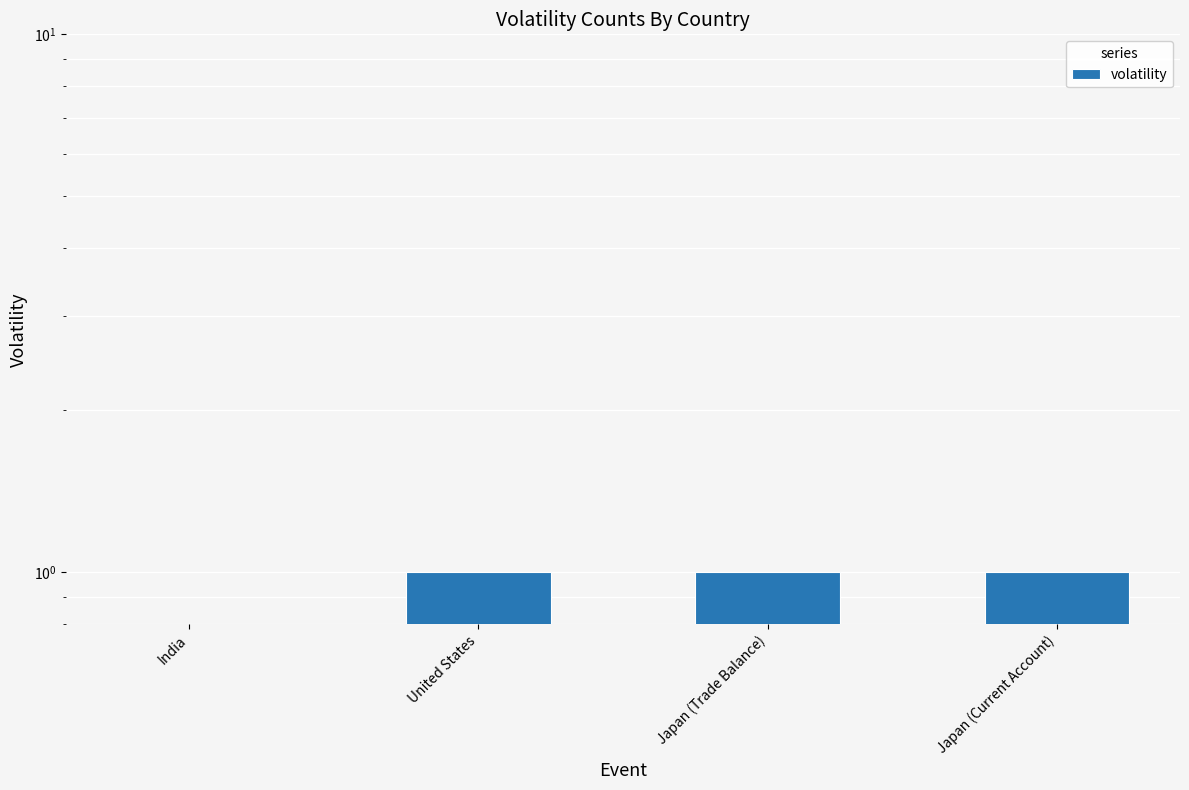

What is the change in value from India to Japan (Current Account)?

+1